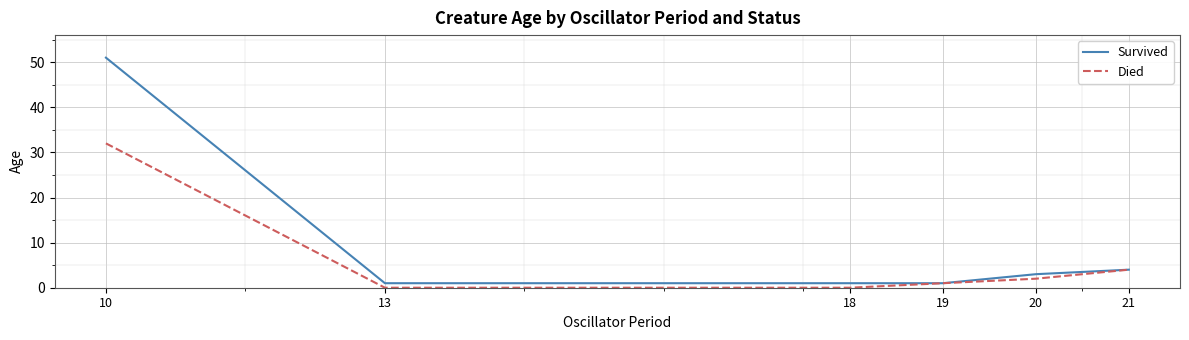

At which category is the sum across all series the highest?

10